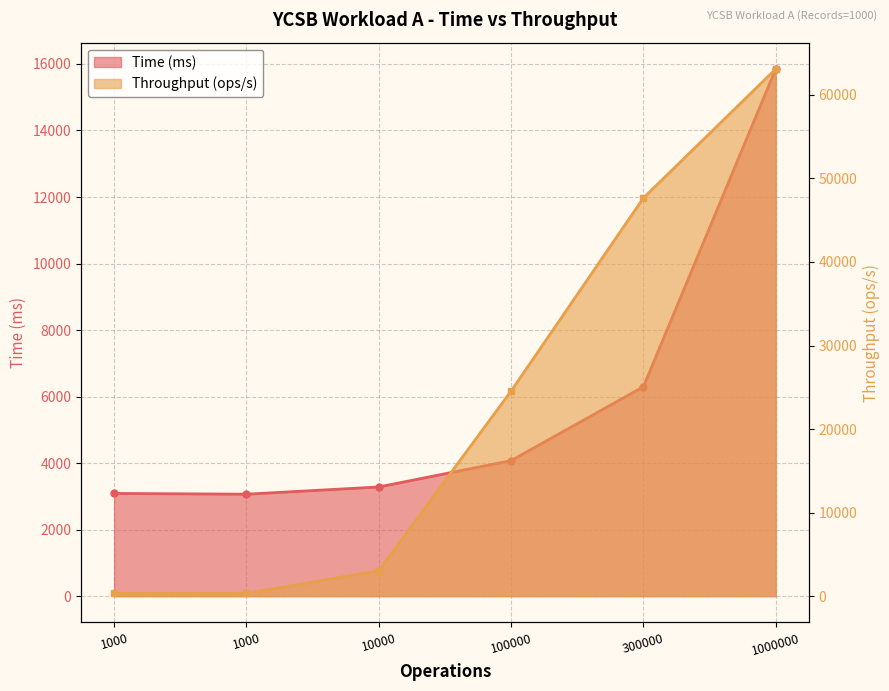

Which category has the highest value across all series?

1000000